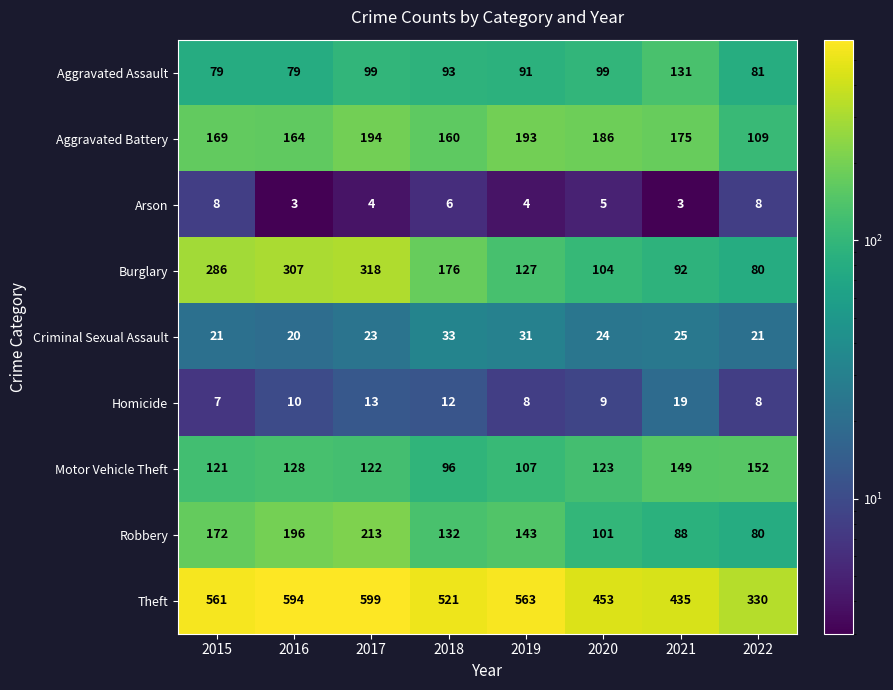

List the series in order of their peak value, lowest first.

Arson, Homicide, Criminal Sexual Assault, Aggravated Assault, Motor Vehicle Theft, Aggravated Battery, Robbery, Burglary, Theft